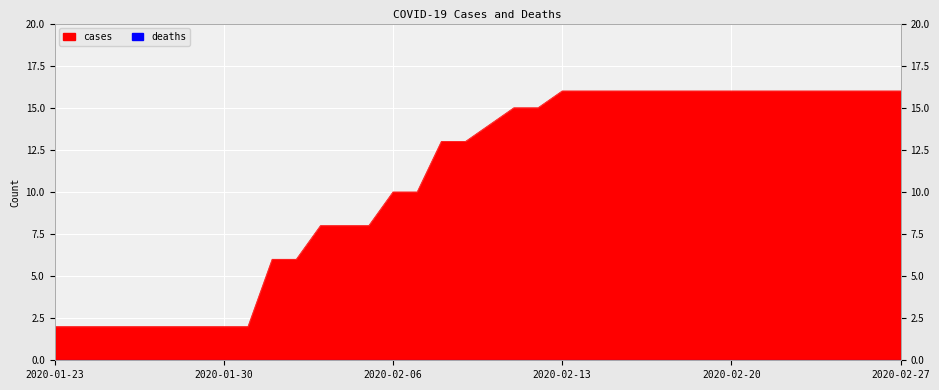

True or false: cases and deaths cross at least once.

False